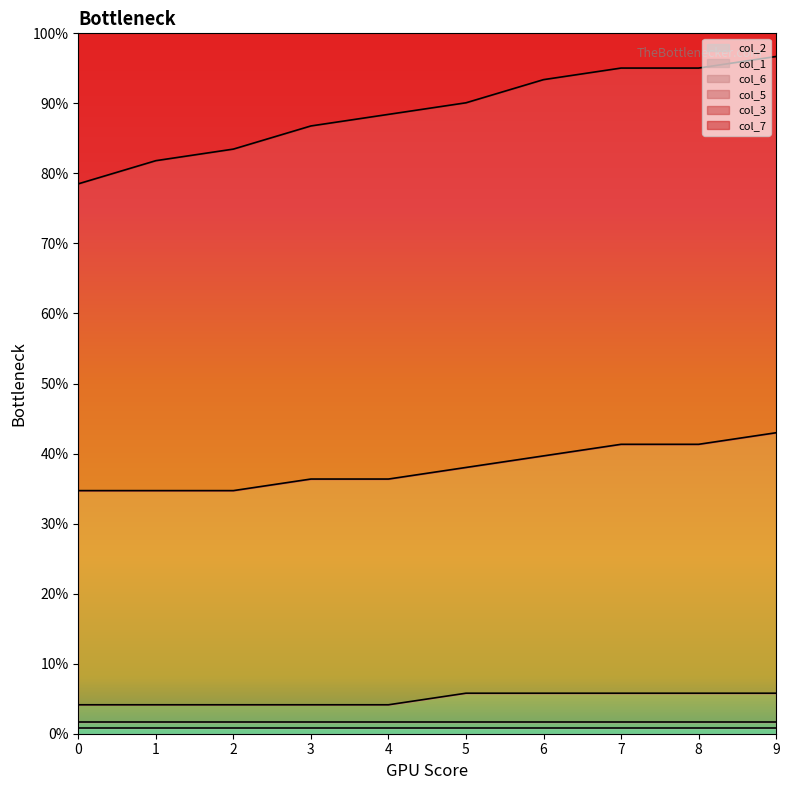

True or false: col_5 and col_7 cross at least once.

False